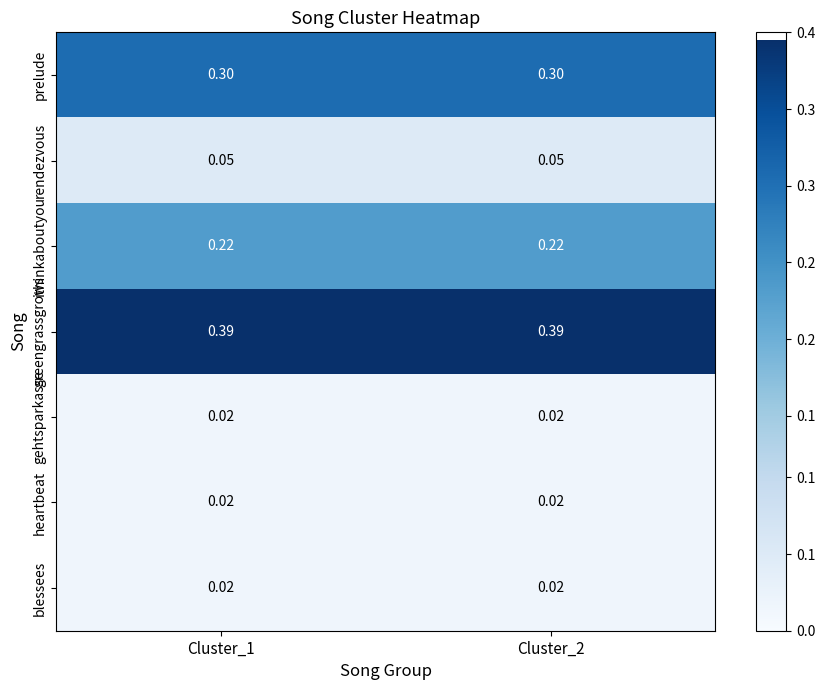

How many categories are shown in the chart?

2